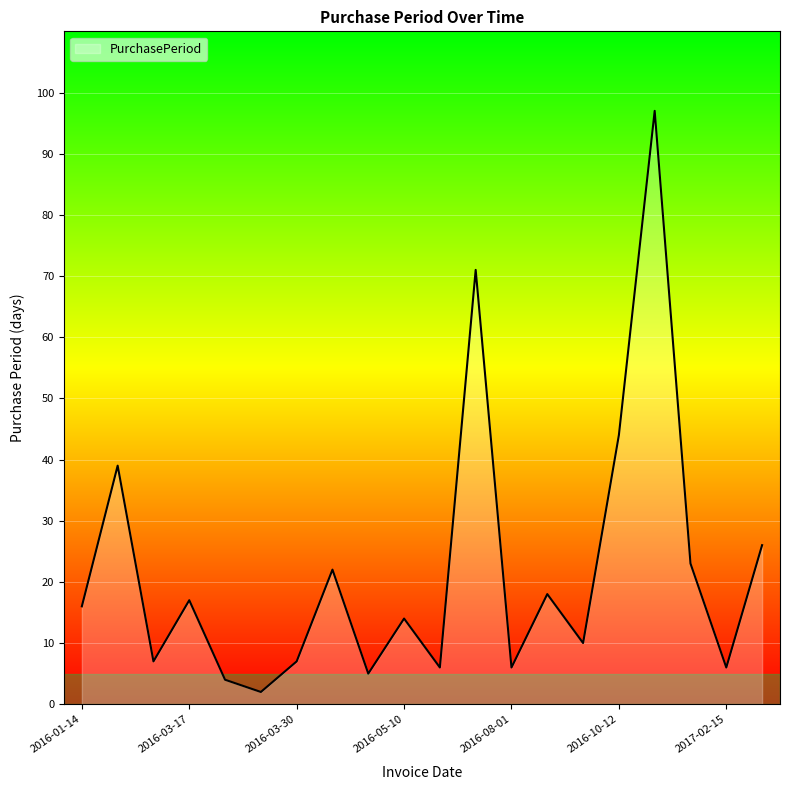

What is the greatest value displayed?

97